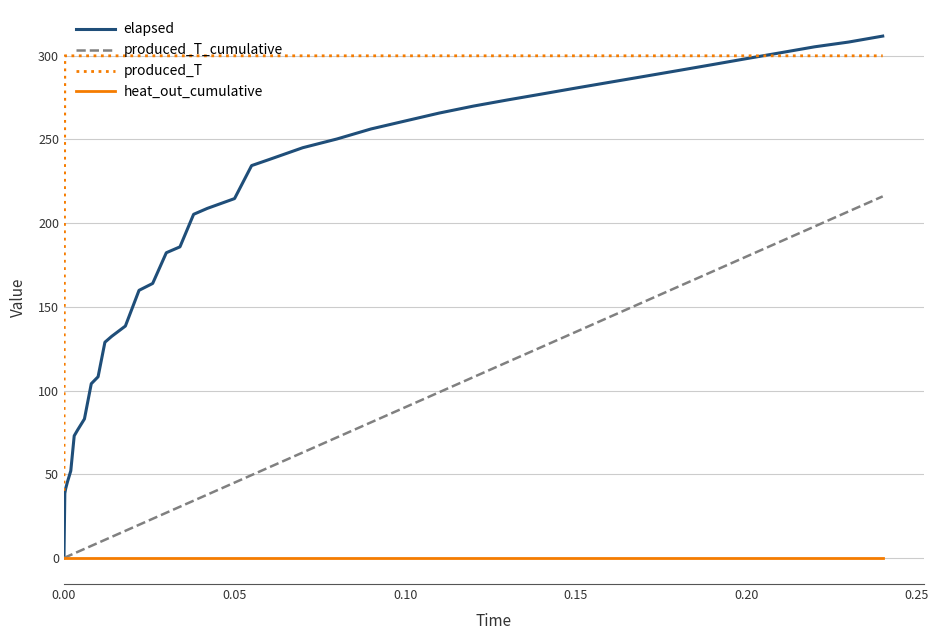

Which series has the largest range (max minus min)?

elapsed